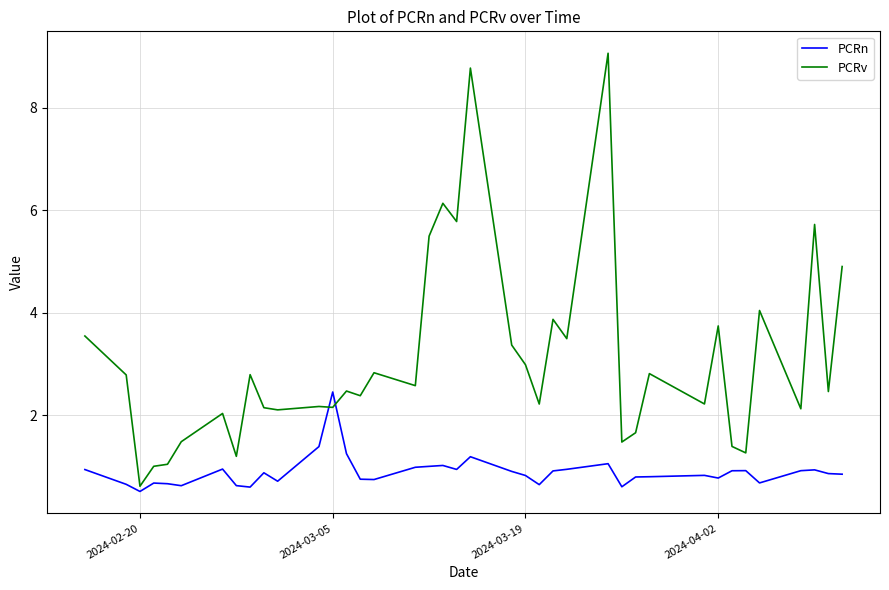

Which series has the largest range (max minus min)?

PCRv